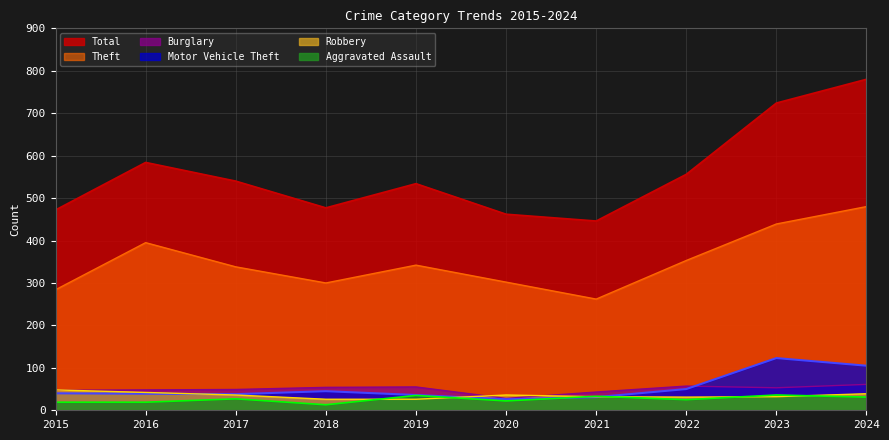

What is the difference between the highest and lowest values at 2017?

513